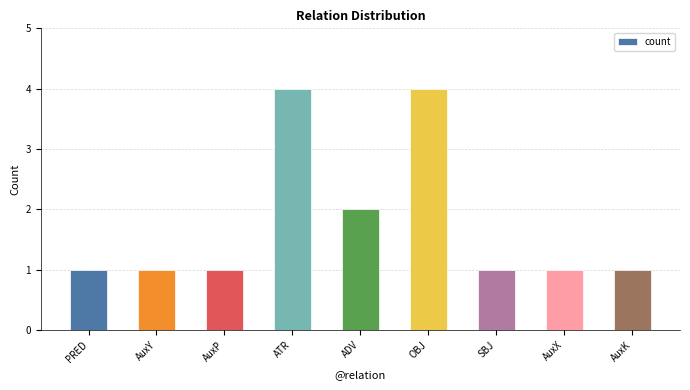

Reading right to left, what are all the values shown in this chart?

AuxK=1	AuxX=1	SBJ=1	OBJ=4	ADV=2	ATR=4	AuxP=1	AuxY=1	PRED=1